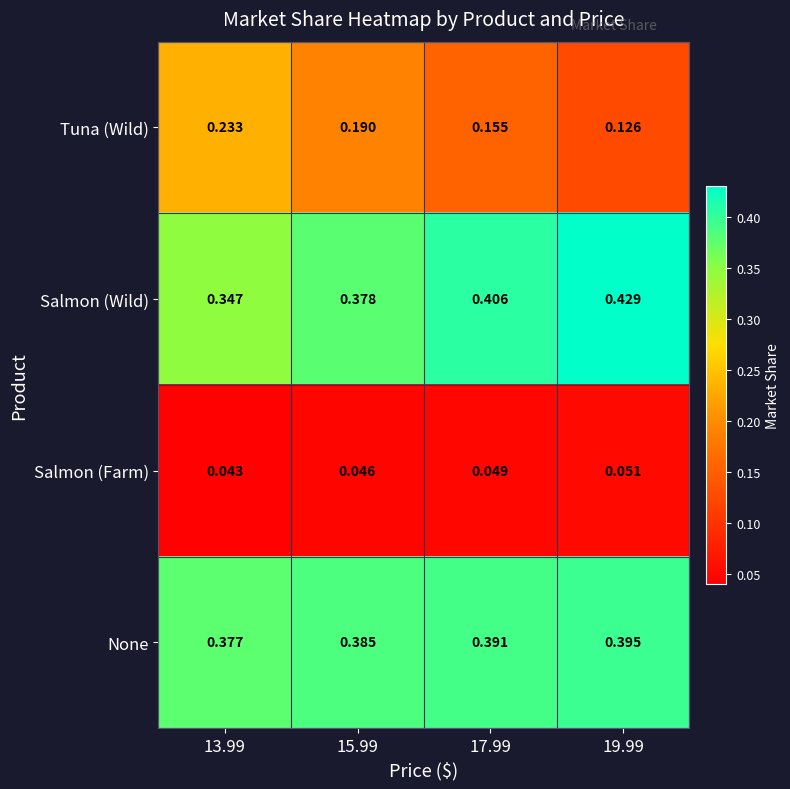

At 17.99, list the series in order from smallest to largest.

Salmon (Farm), Tuna (Wild), None, Salmon (Wild)